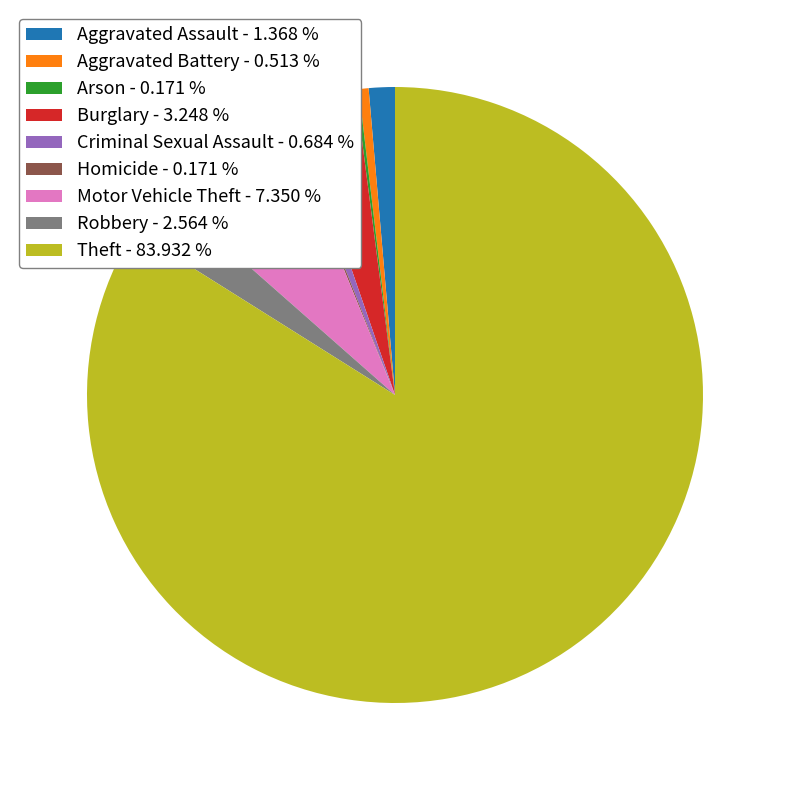

Is Theft the majority of the pie?

Yes